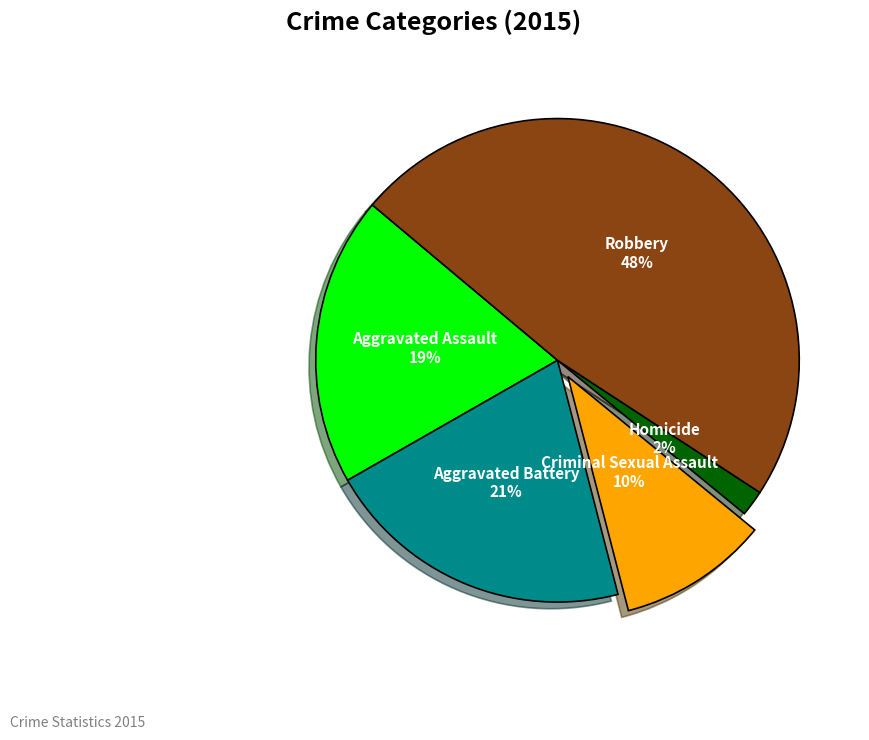

How many segments does this pie chart have?

5